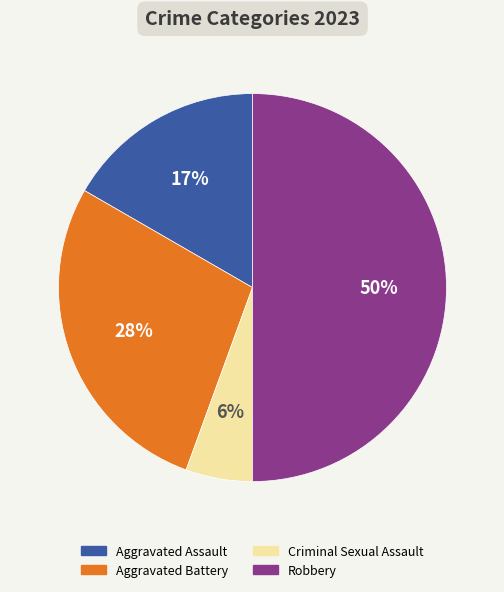

What is the largest slice in the pie chart?

Robbery